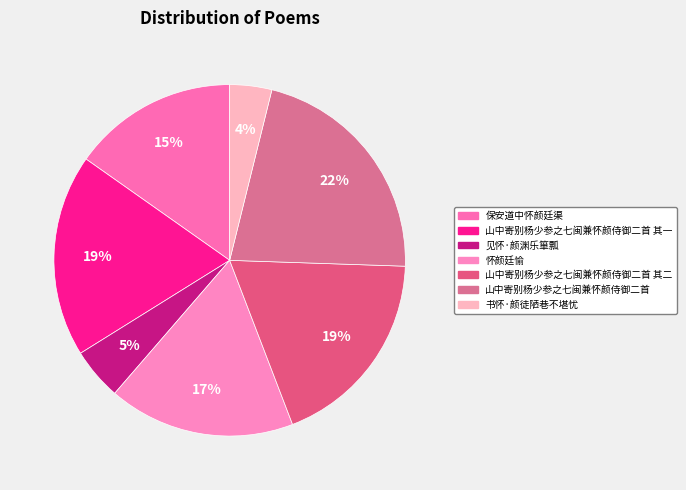

True or false: 山中寄别杨少参之七闽兼怀颜侍御二首 其二 accounts for 29% of the total.

False